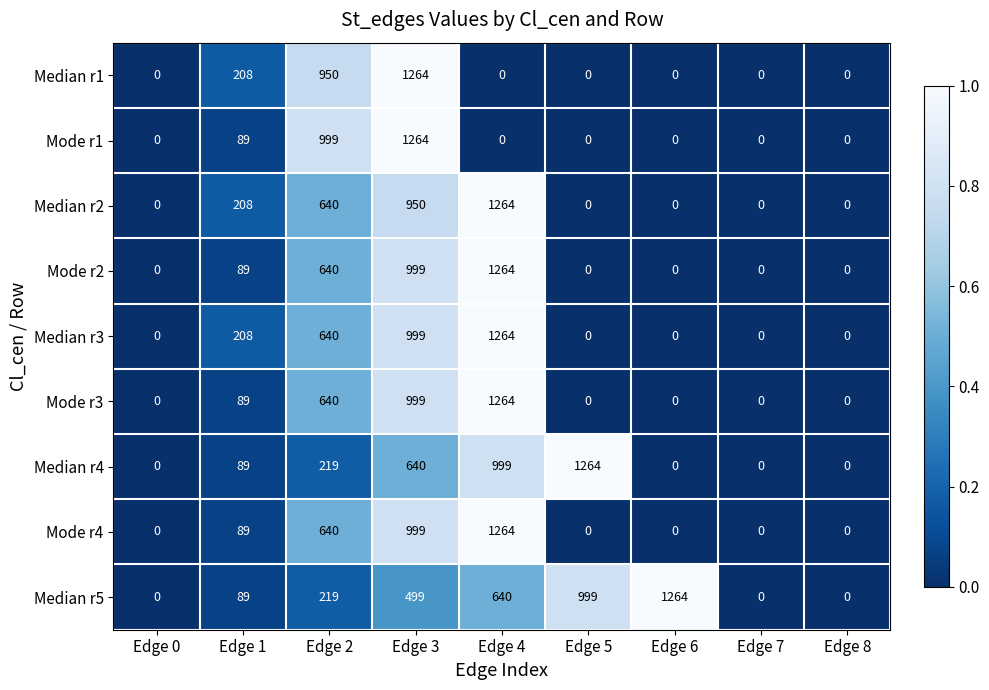

The value of Mode r4 at Edge 7 is 0. True or false?

True